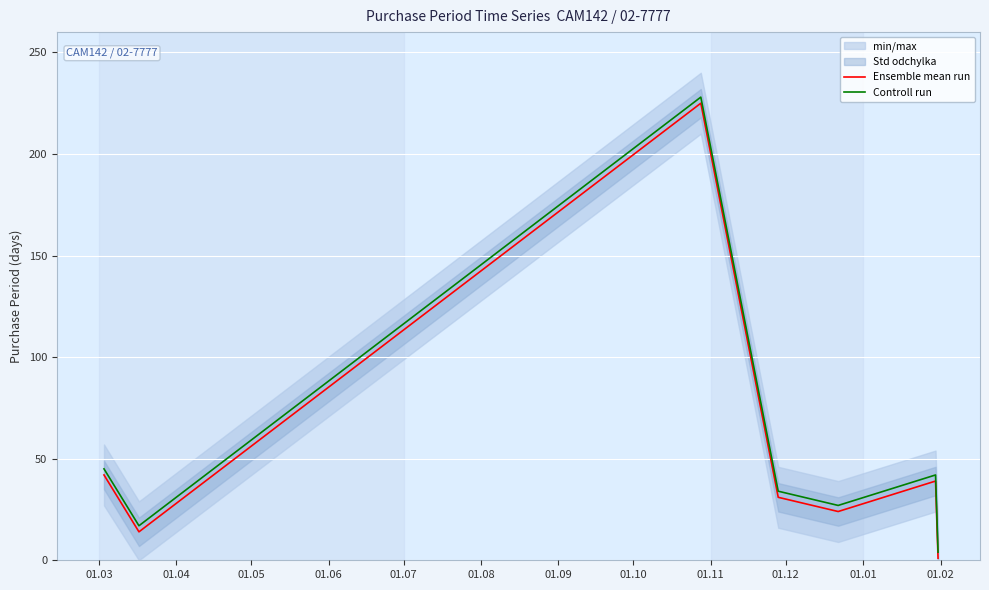

True or false: Controll run and Ensemble mean run intersect in this chart.

False